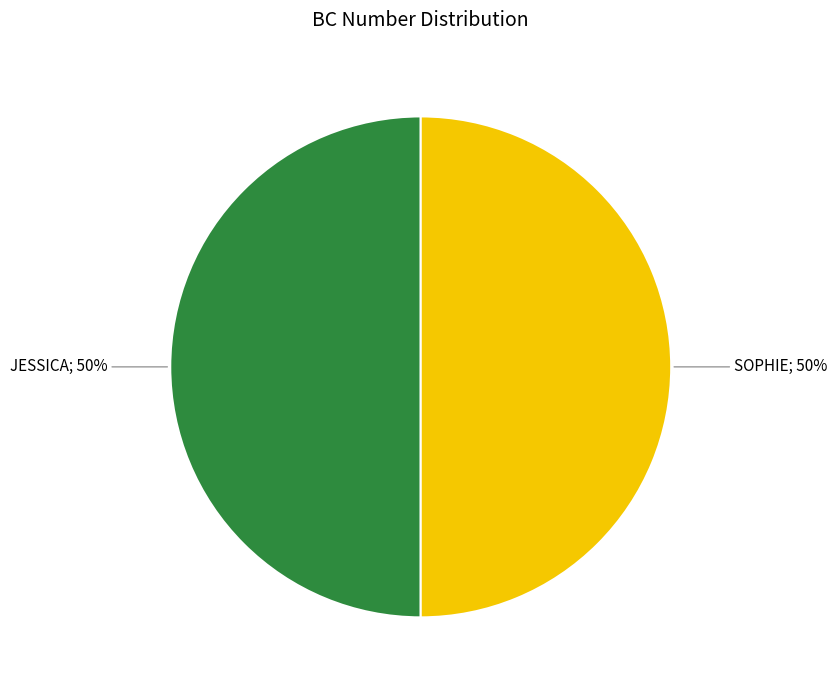

To the nearest percent, what is the average slice percentage?

50%